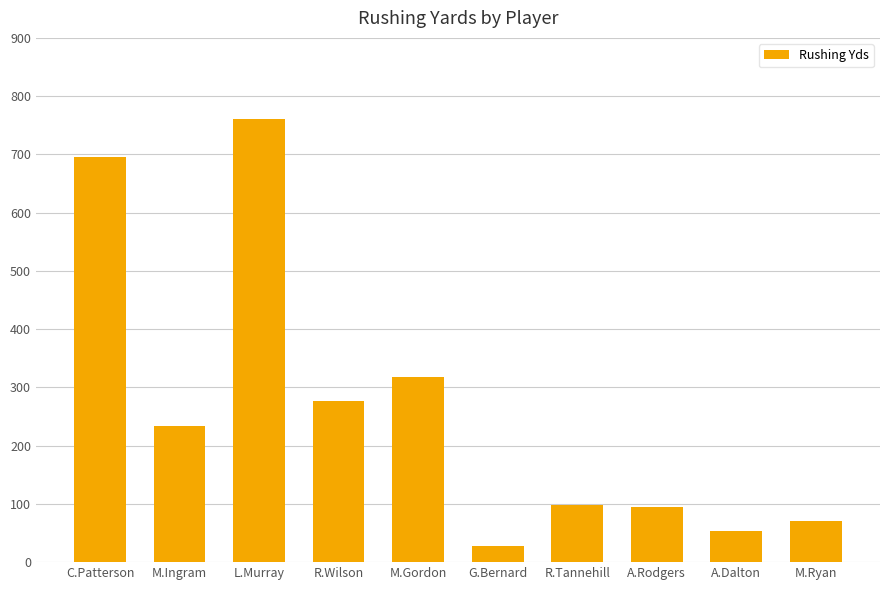

What is the average value?

263